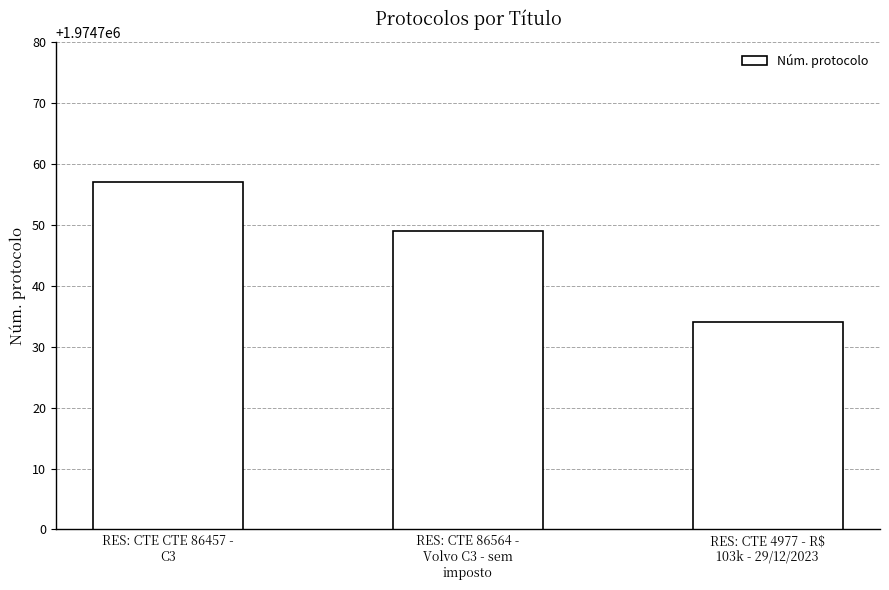

The value at RES: CTE 4977 - R$
103k - 29/12/2023 is 3341871. True or false?

False